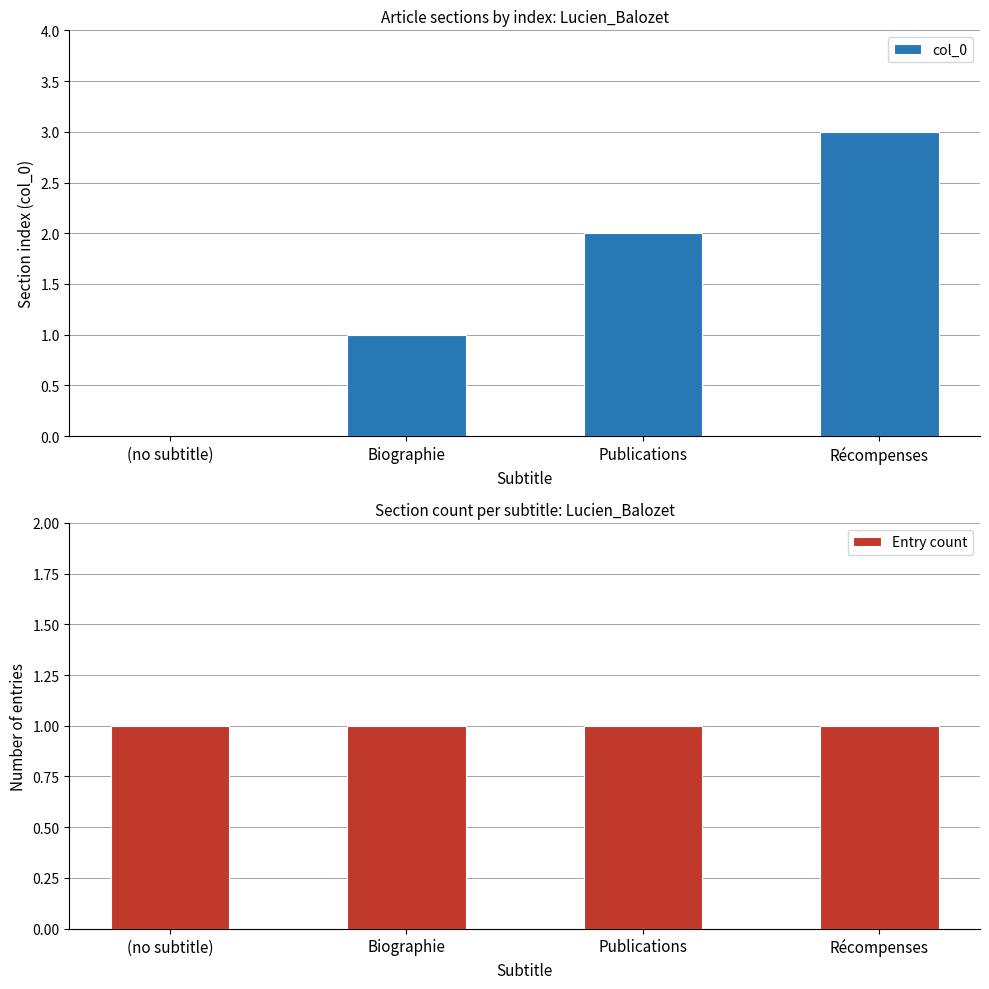

How many bars are there in total?

8